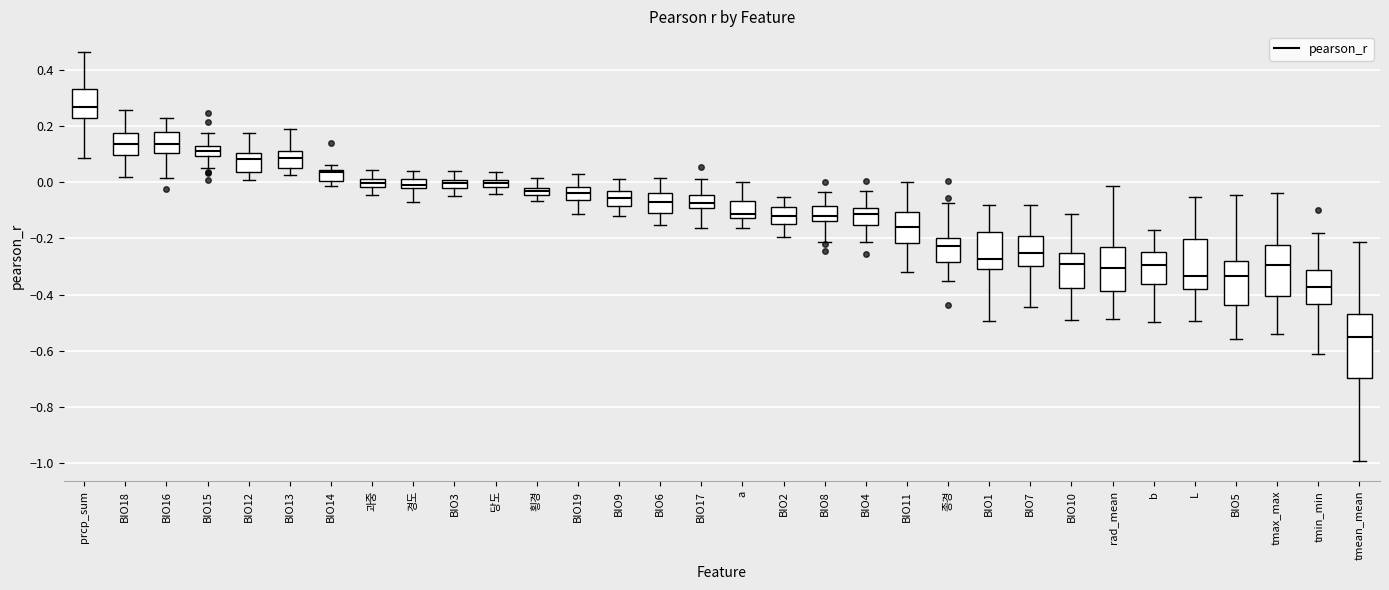

Which box's median line is the lowest?

tmean_mean